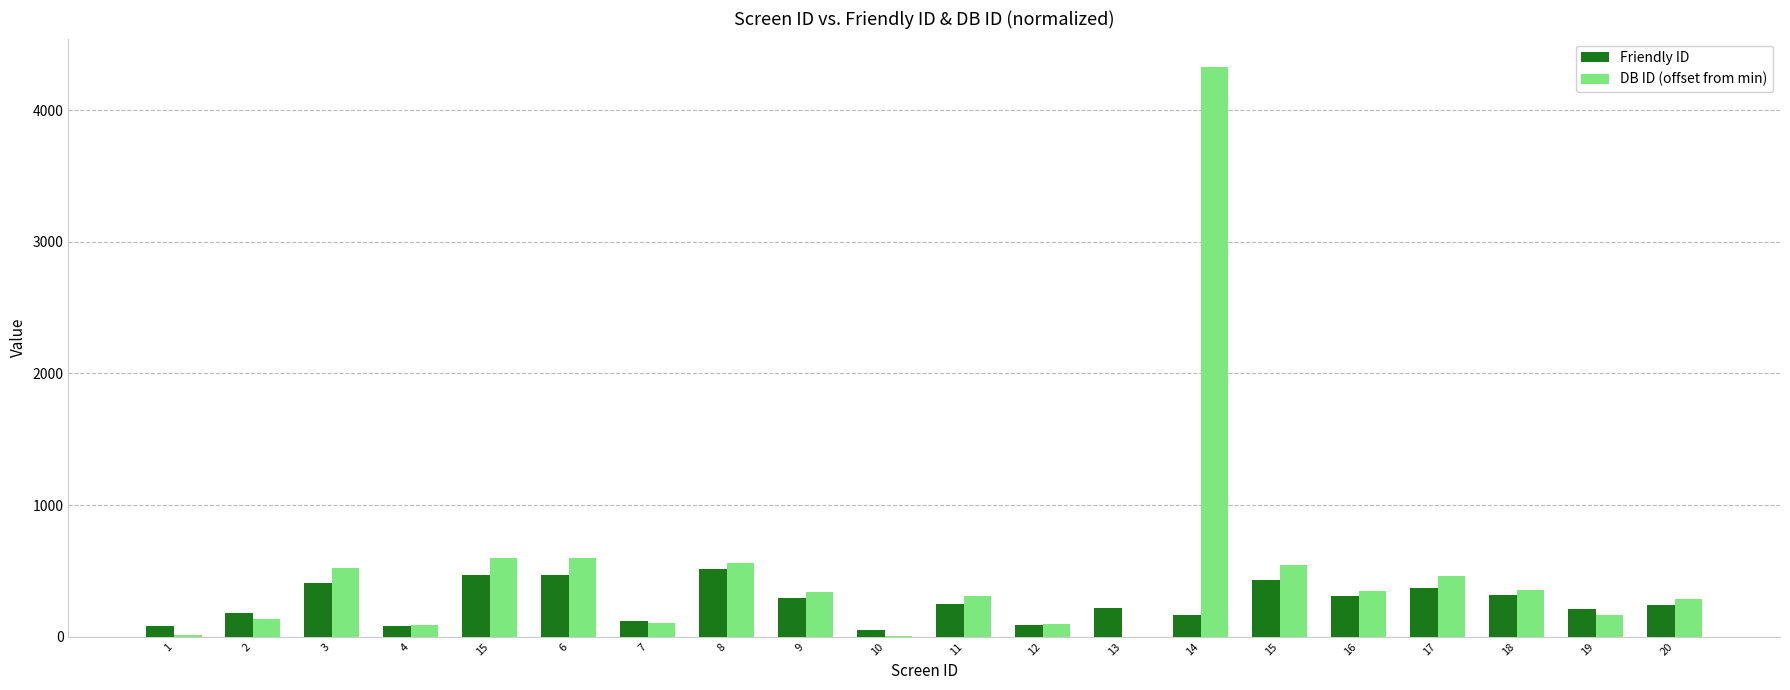

Does the chart contain stacked bars?

No